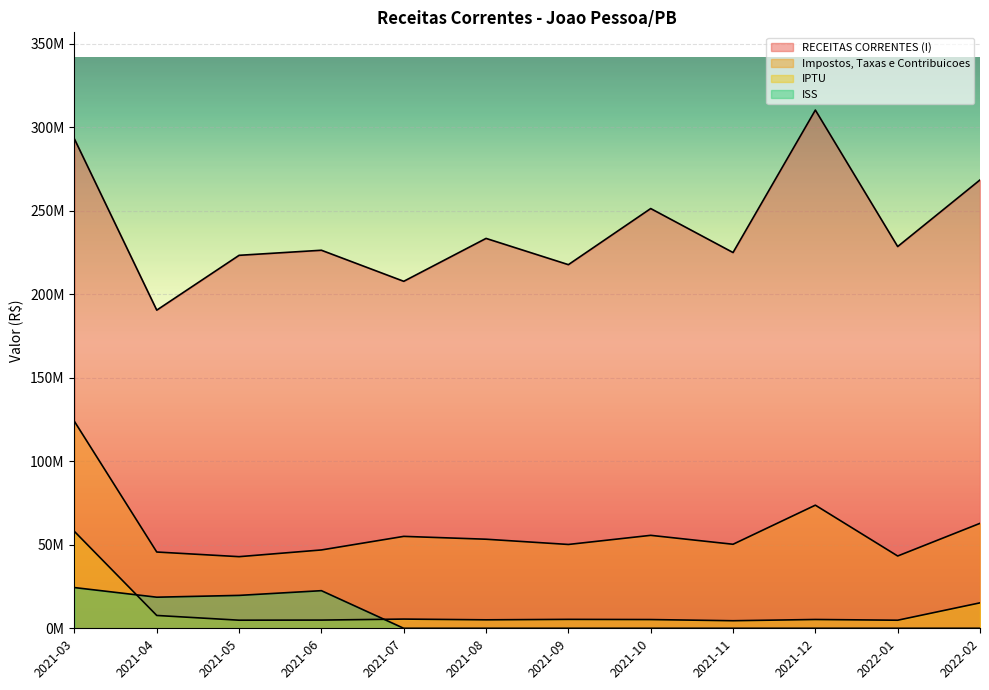

What is the highest value of the IPTU series?

57975031.1